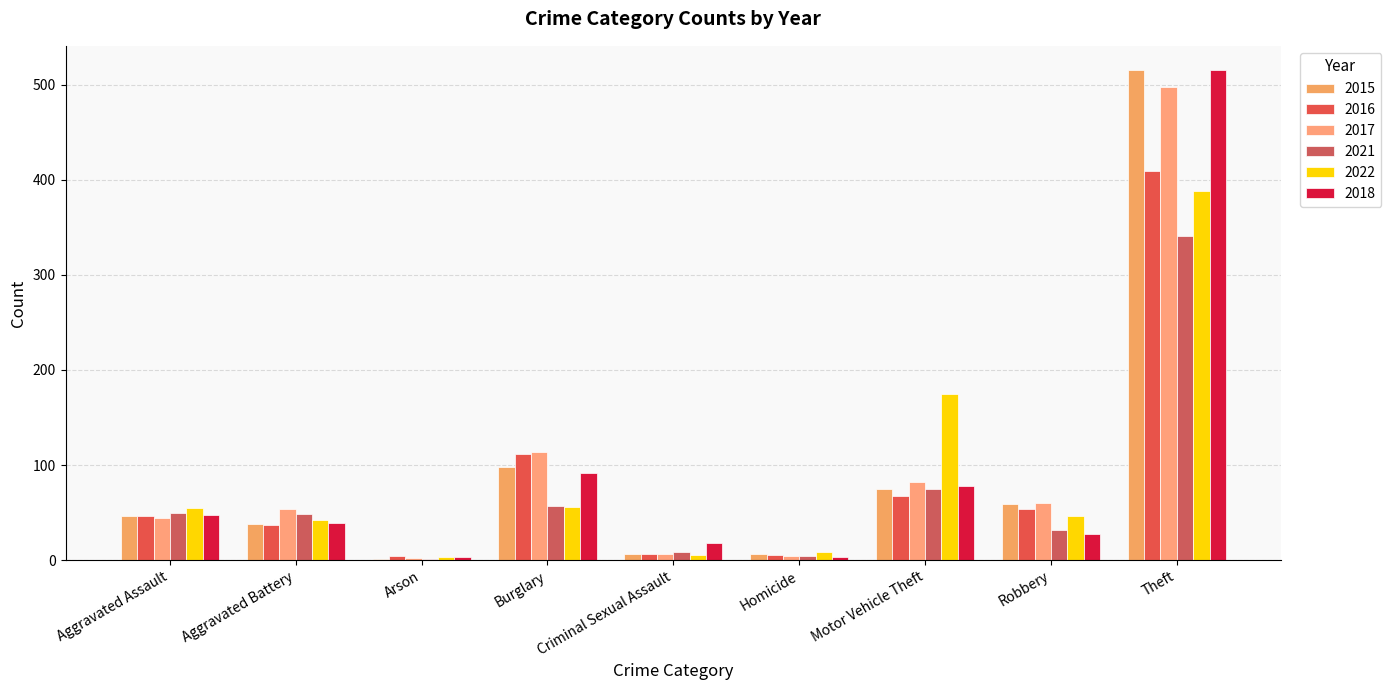

What is the difference between the maximum and minimum values in the 2021 series?

340